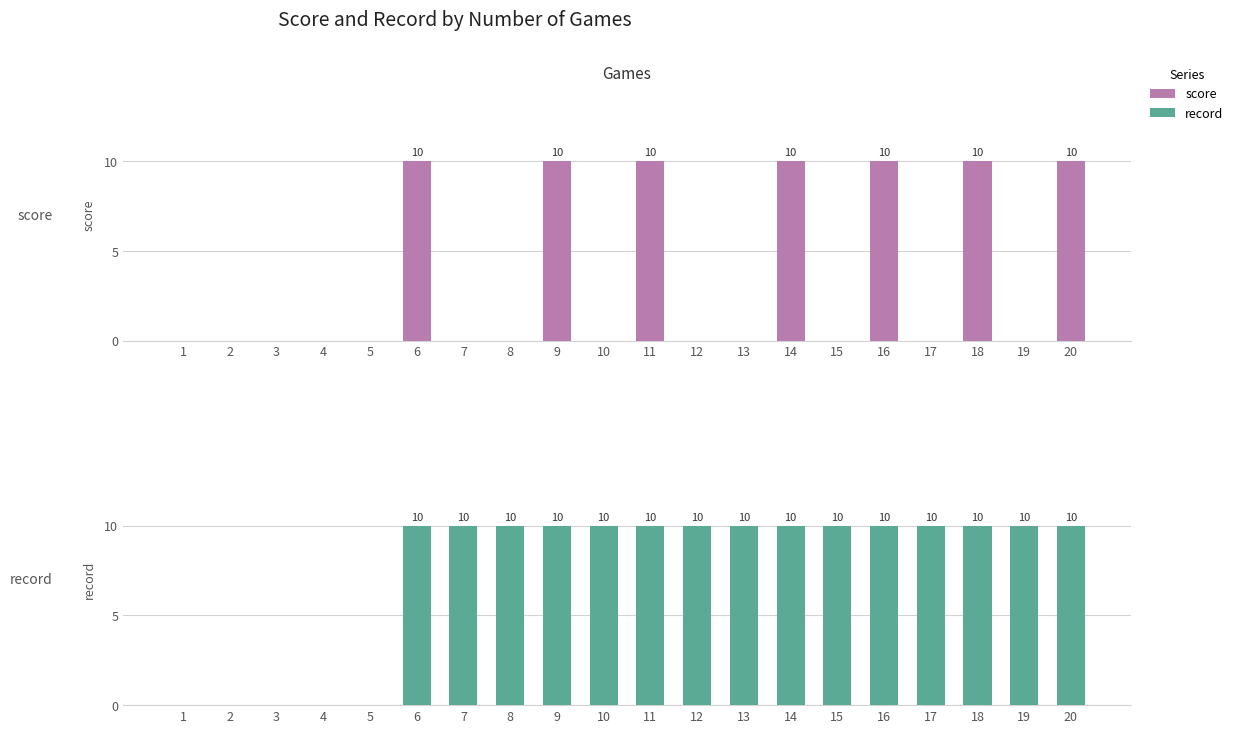

The value of score at 9 is 10. True or false?

True